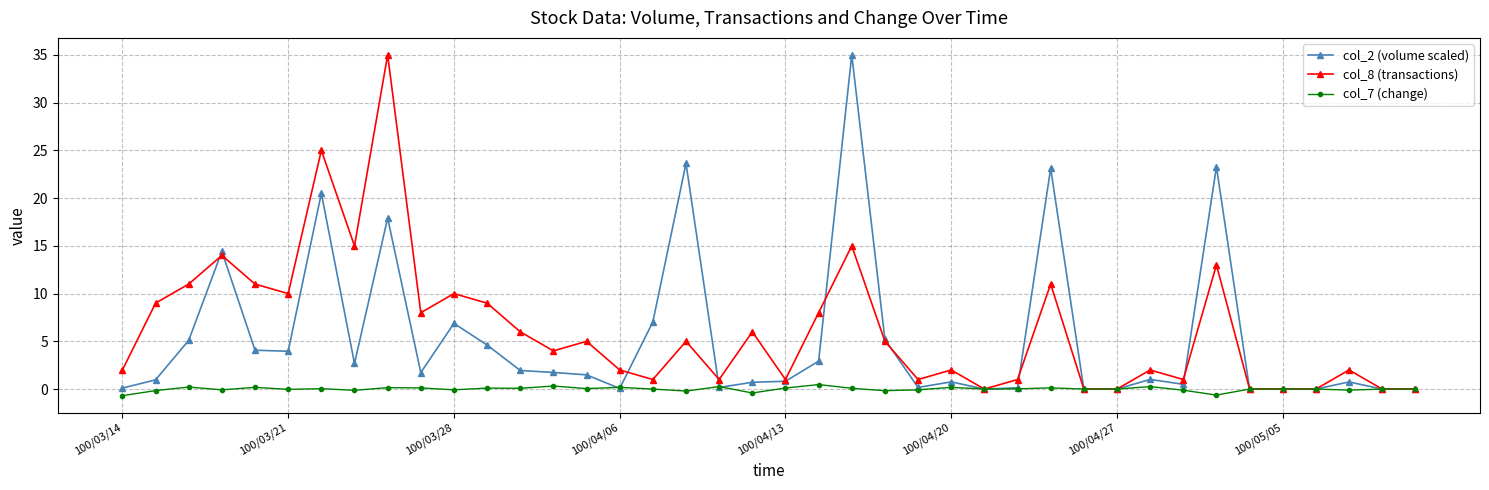

What is the value of the col_8 (transactions) point at the 4th from the left?

14.0